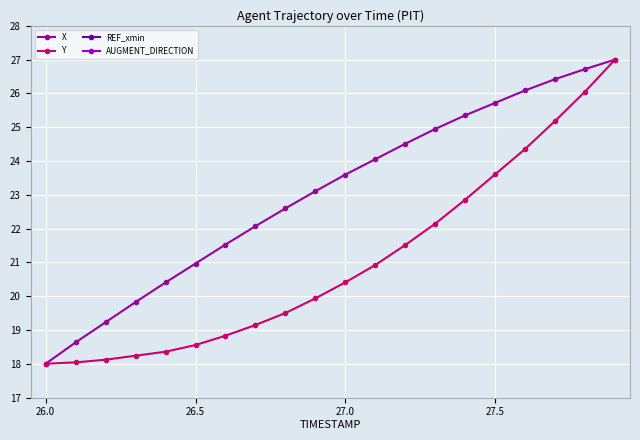

Read the Y value at 26.0.

18.0